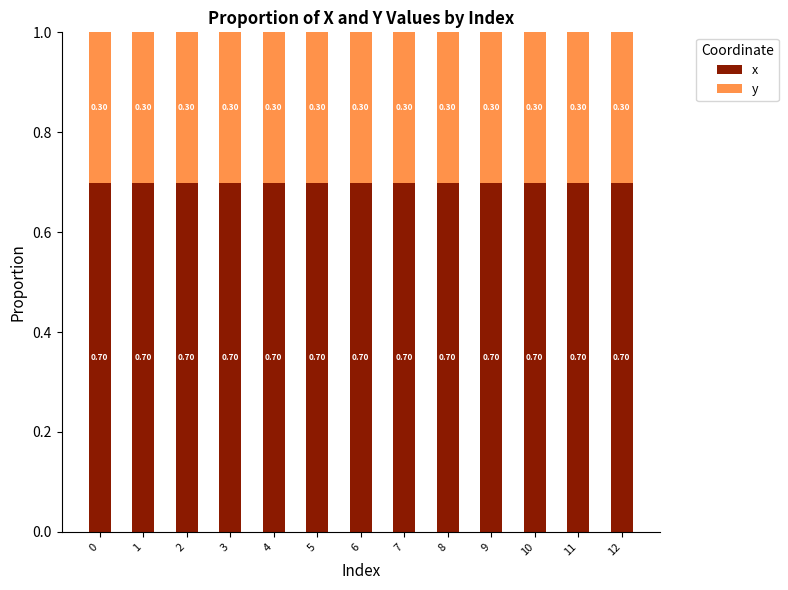

What is the average value of the x series?

0.7